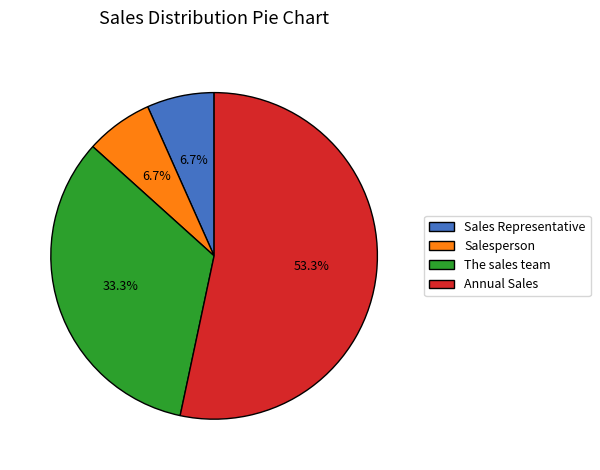

Is Sales Representative the majority of the pie?

No